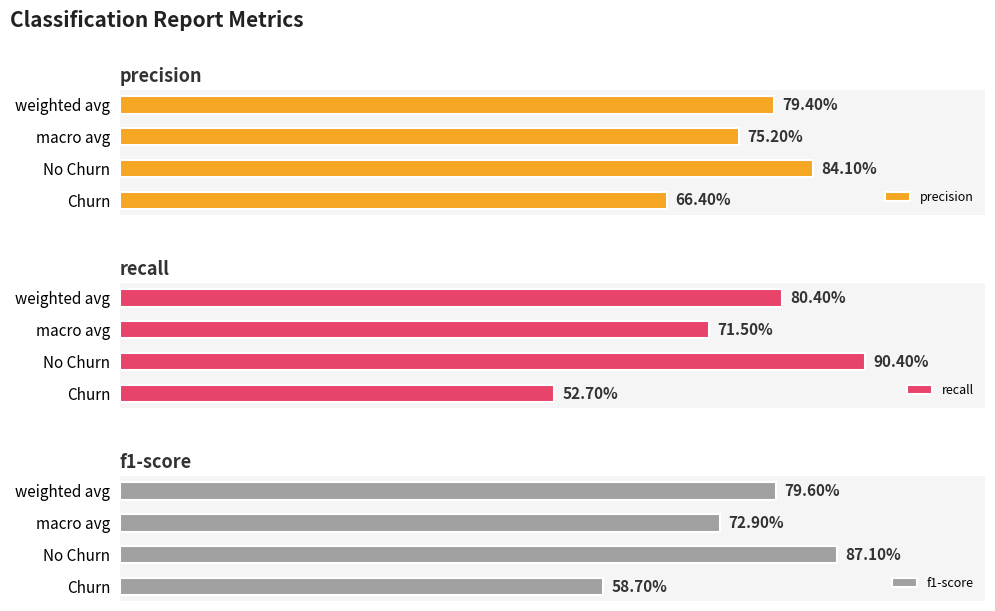

Count the number of data series in this chart.

3